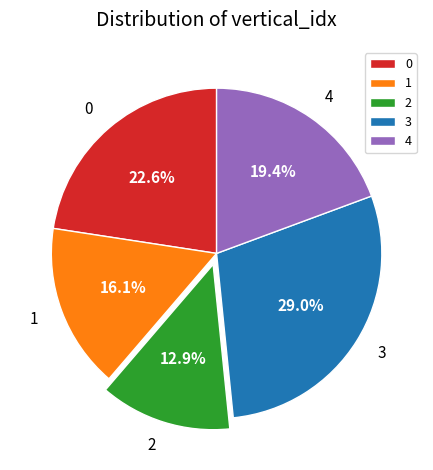

What is the smallest slice in the pie chart?

2